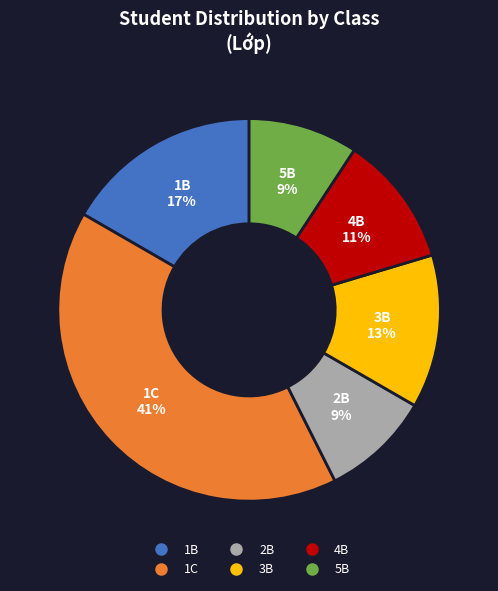

To the nearest percent, what is the average slice percentage?

17%